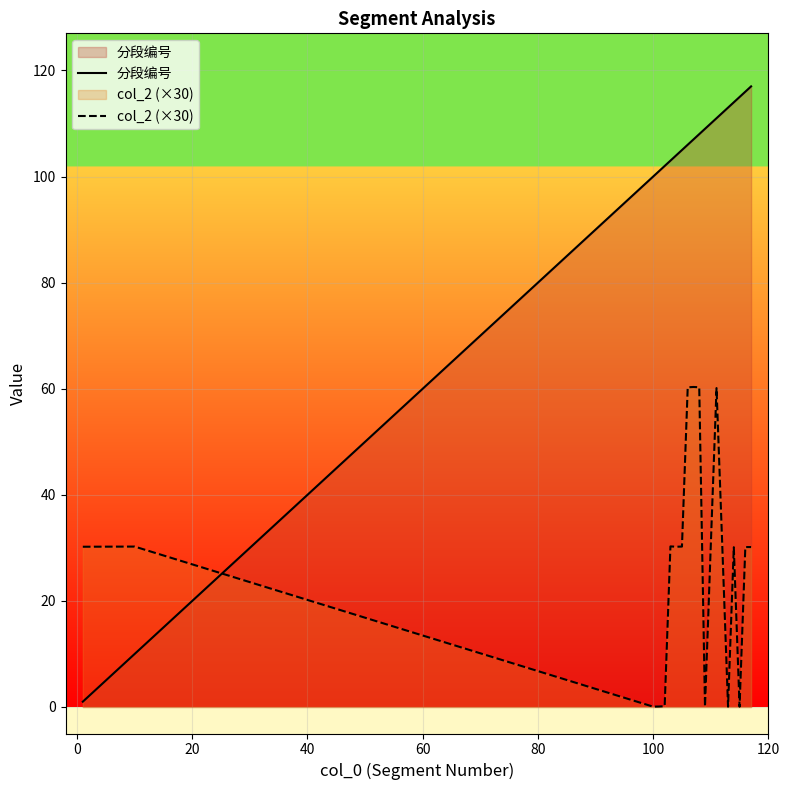

List the series in order of their peak value, lowest first.

col_2 (×30), 分段编号